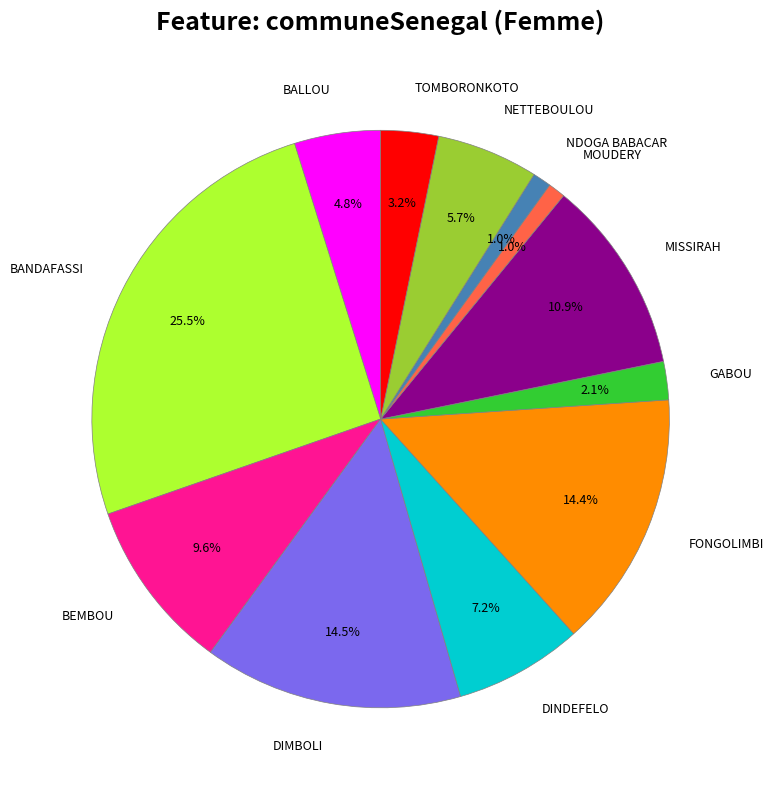

Which slice is the largest?

BANDAFASSI